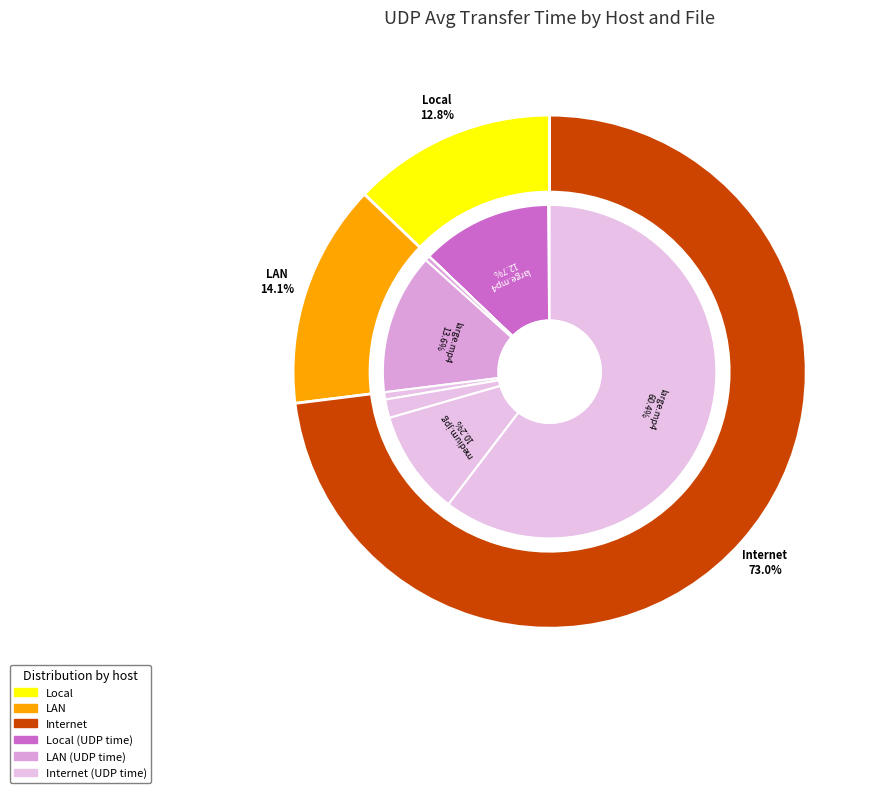

Which category has the biggest portion of the pie?

large.mp4 (Internet)